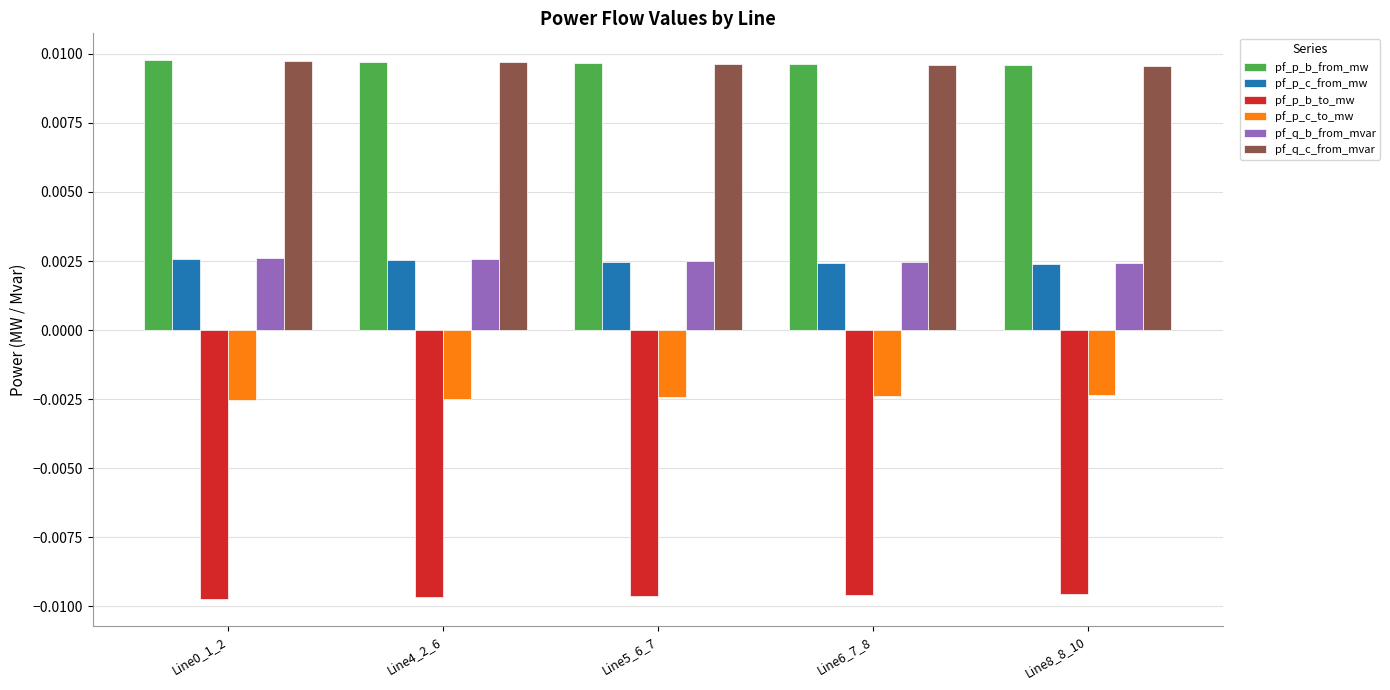

What are all the series names shown in the legend?

pf_p_b_from_mw, pf_p_c_from_mw, pf_p_b_to_mw, pf_p_c_to_mw, pf_q_b_from_mvar, pf_q_c_from_mvar